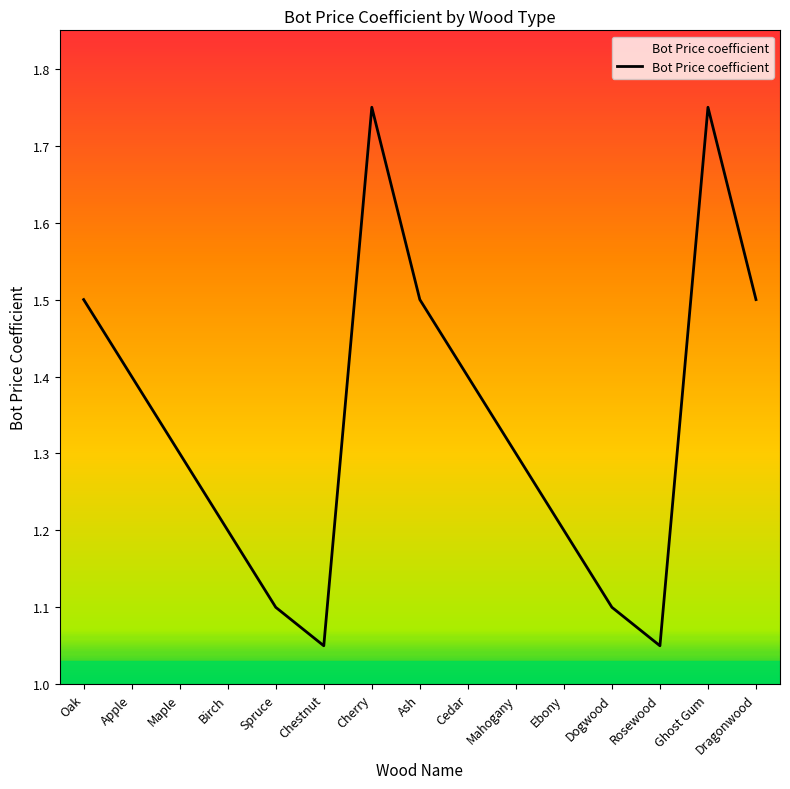

Approximately how many times larger is the value at Ash compared to Cherry?

0.9